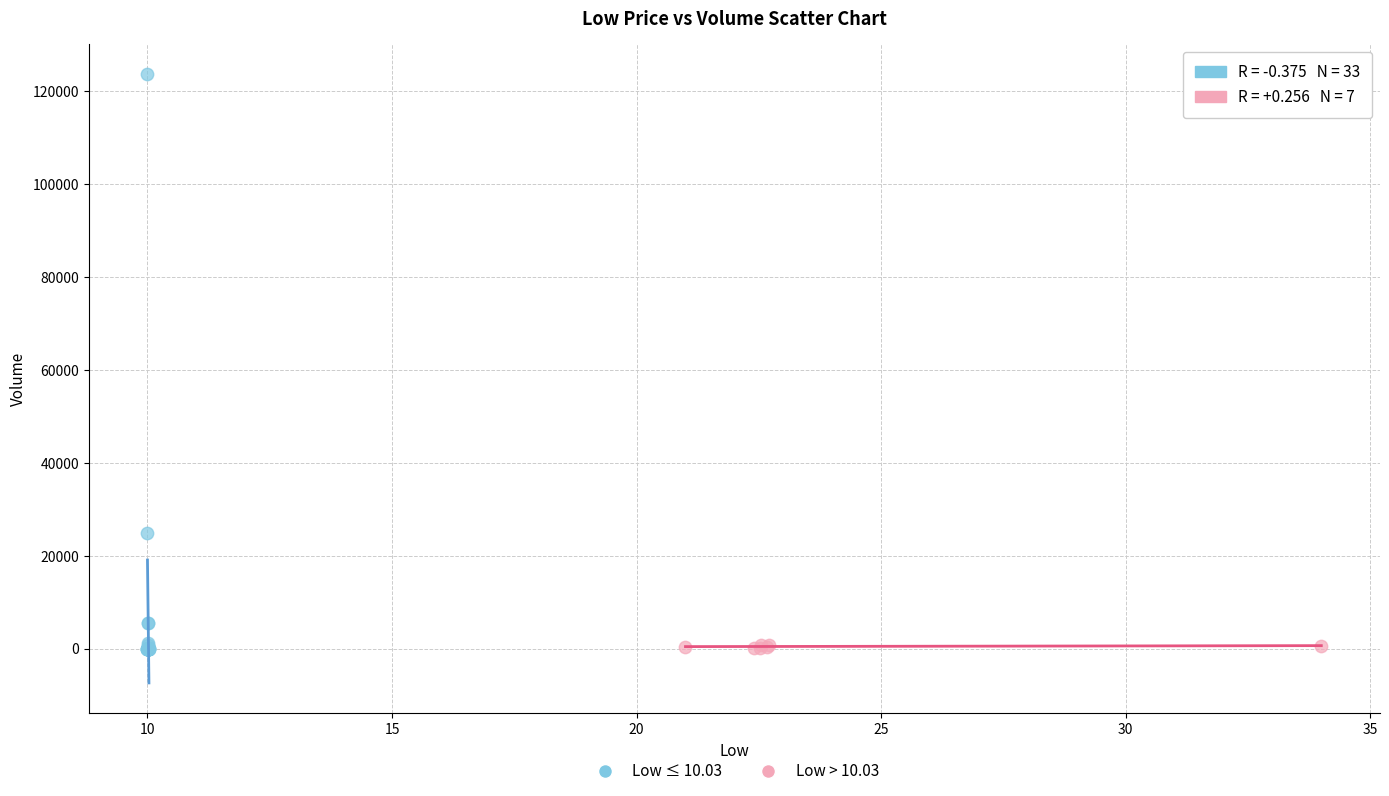

Which series has the largest Y range (max minus min)?

Low ≤ 10.03